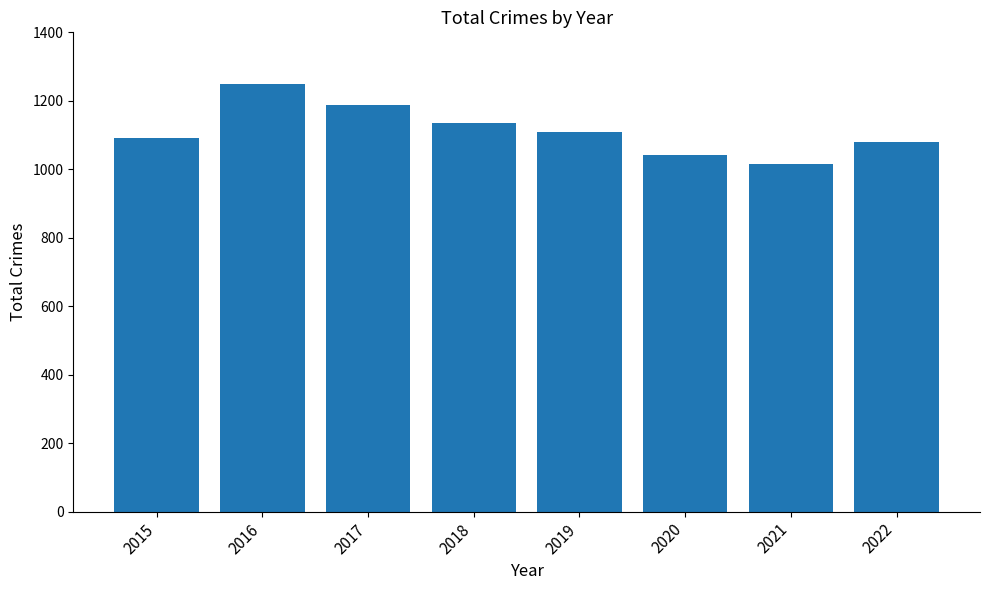

Reading left to right, what are all the values shown in this chart?

2015=1092	2016=1250	2017=1189	2018=1135	2019=1110	2020=1041	2021=1015	2022=1079